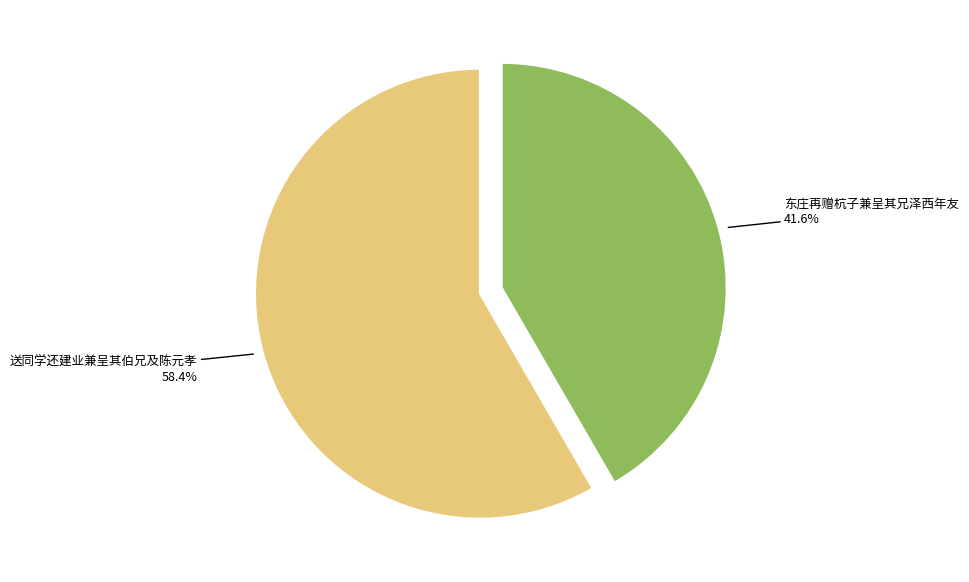

What is the smallest slice in the pie chart?

东庄再赠杭子兼呈其兄泽西年友